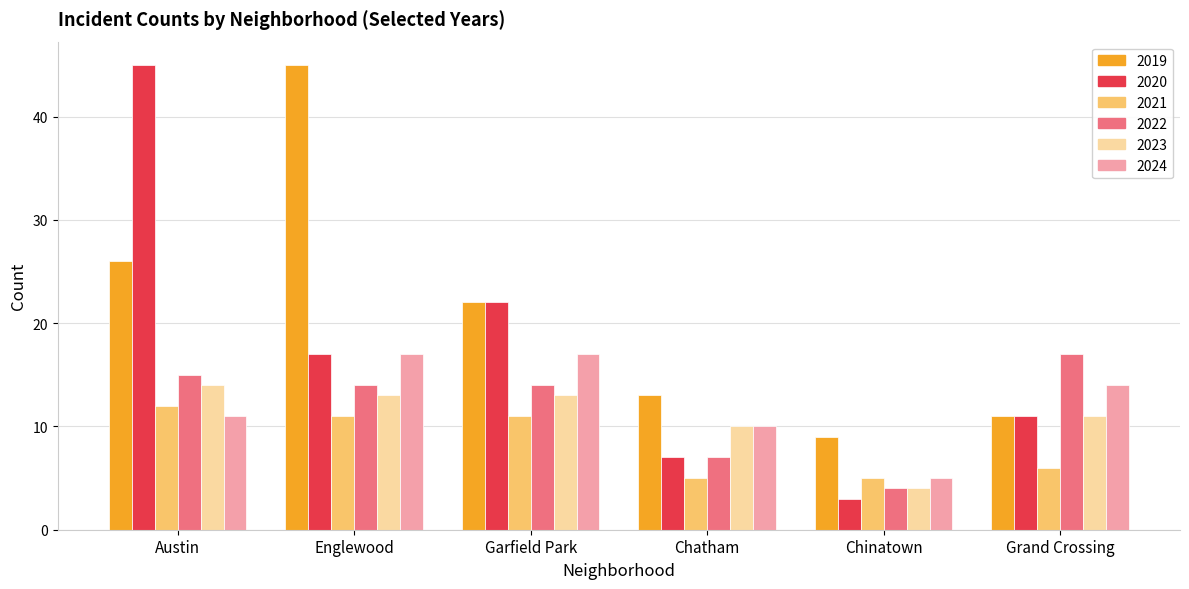

What is the value of the 2023 bar at the 3rd from the left?

13